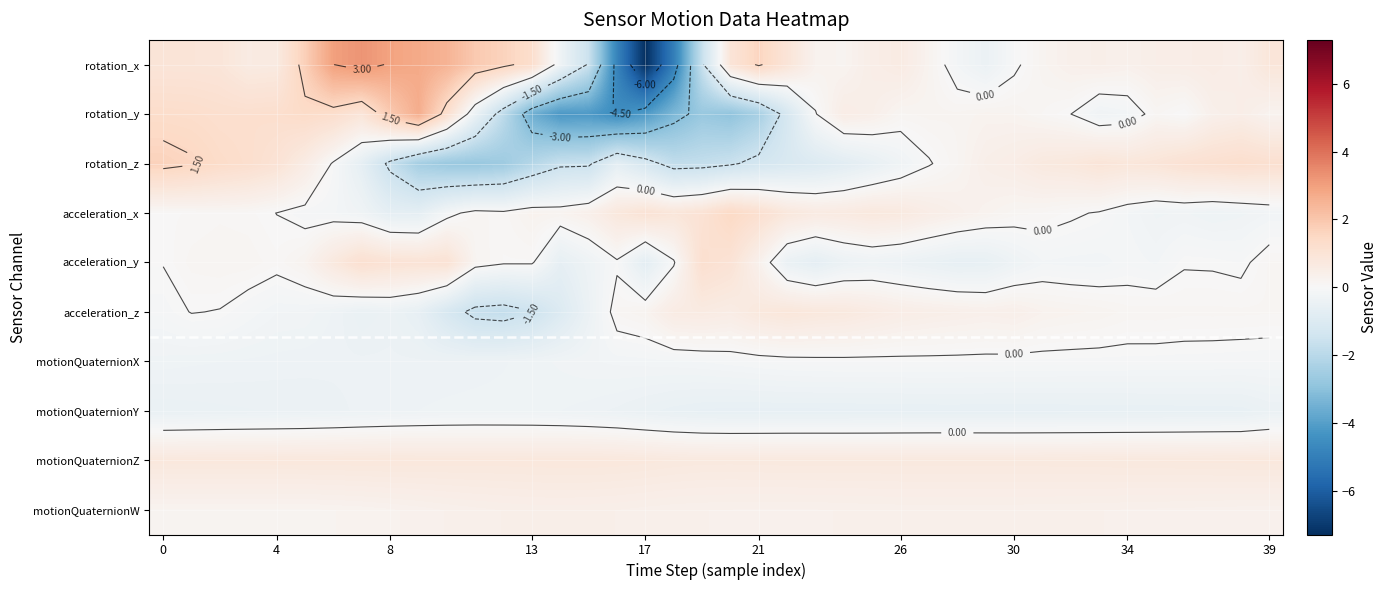

What is the spread (max minus min) of values at 10?

5.2